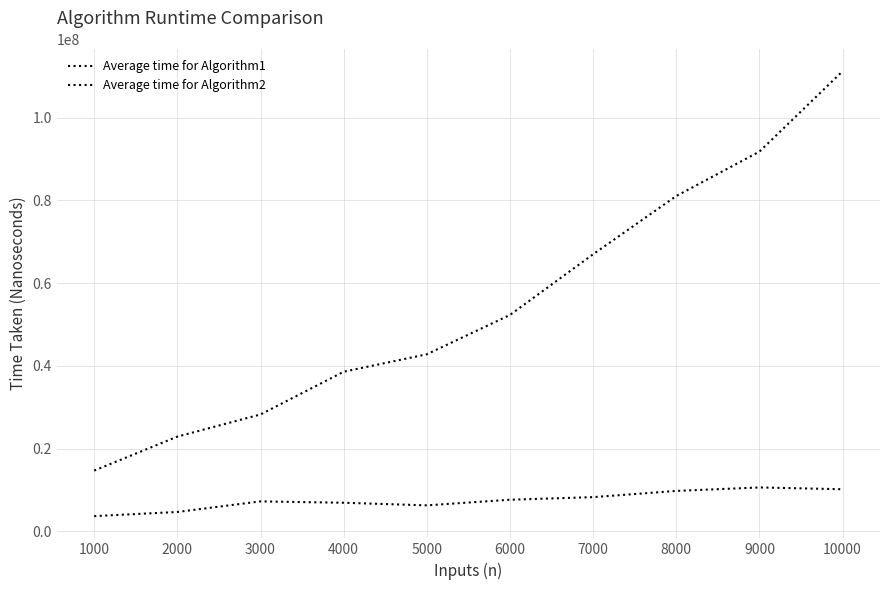

Rank the series by their maximum value, from highest to lowest.

Average time for Algorithm1, Average time for Algorithm2